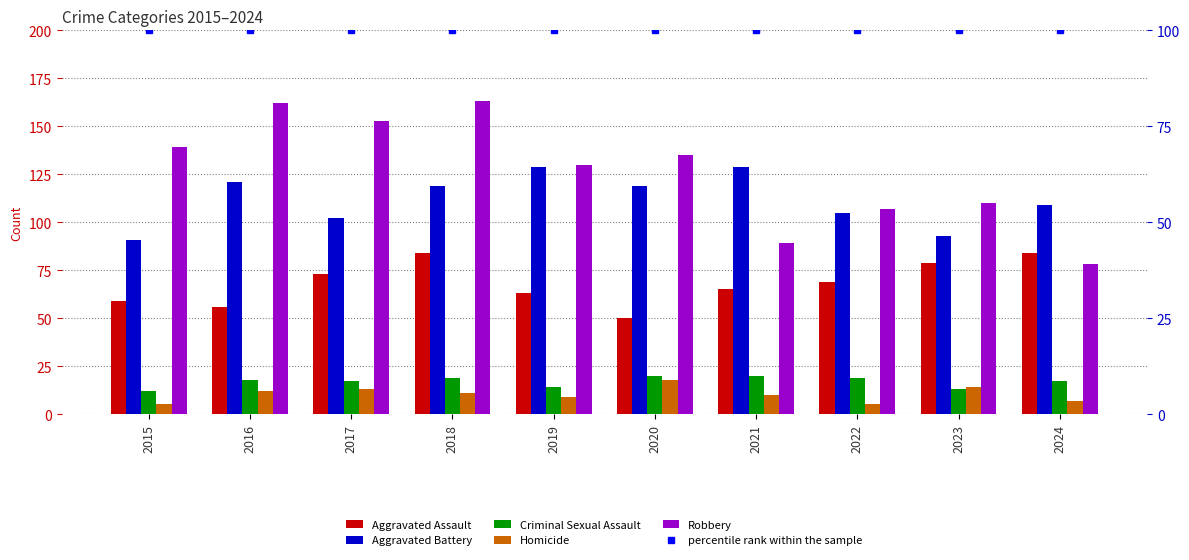

What is the total value across all series at 2019?

445